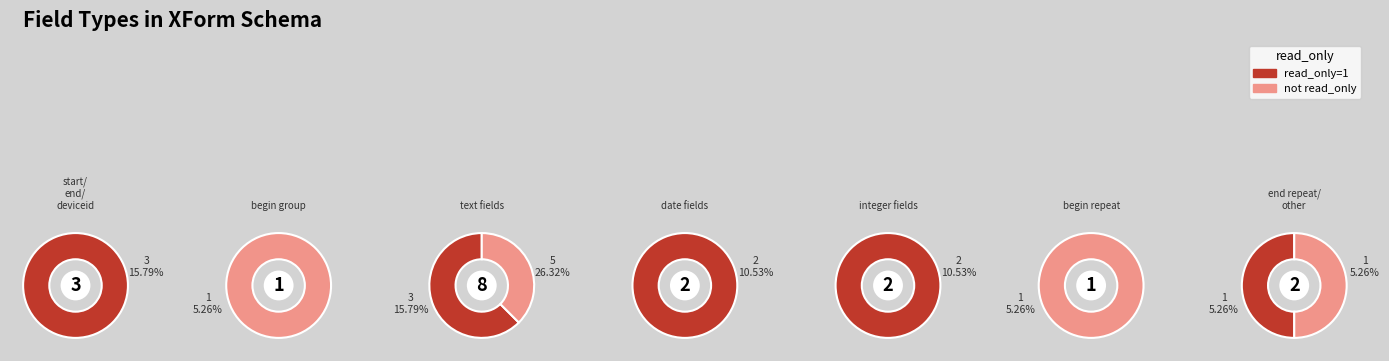

Rank the series at 2 from lowest to highest value.

not_read_only, read_only